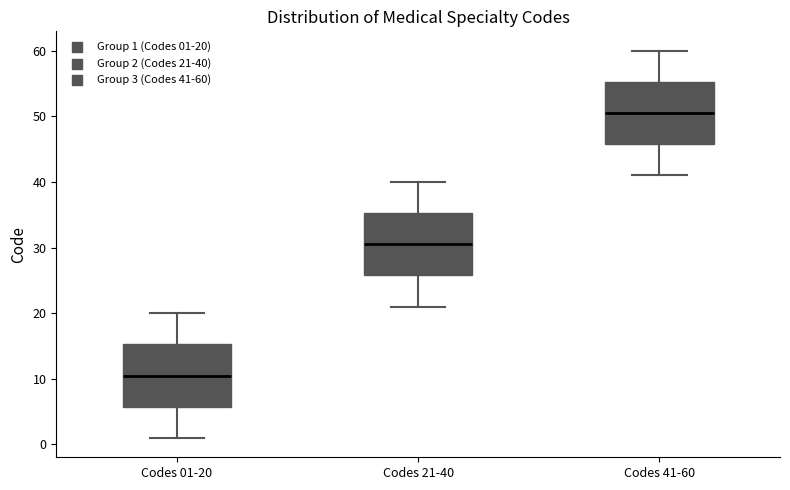

Which box has the lowest median line?

Codes 01-20